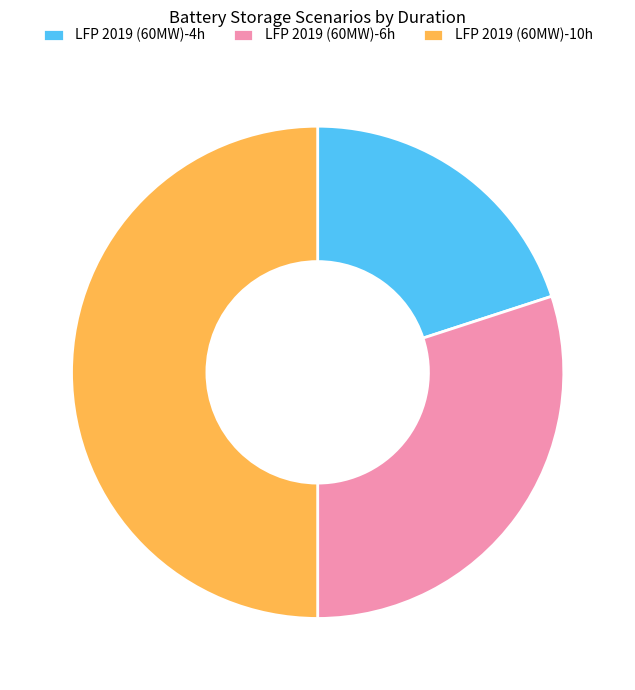

Combined, do LFP 2019 (60MW)-10h and LFP 2019 (60MW)-4h account for over 50%?

Yes